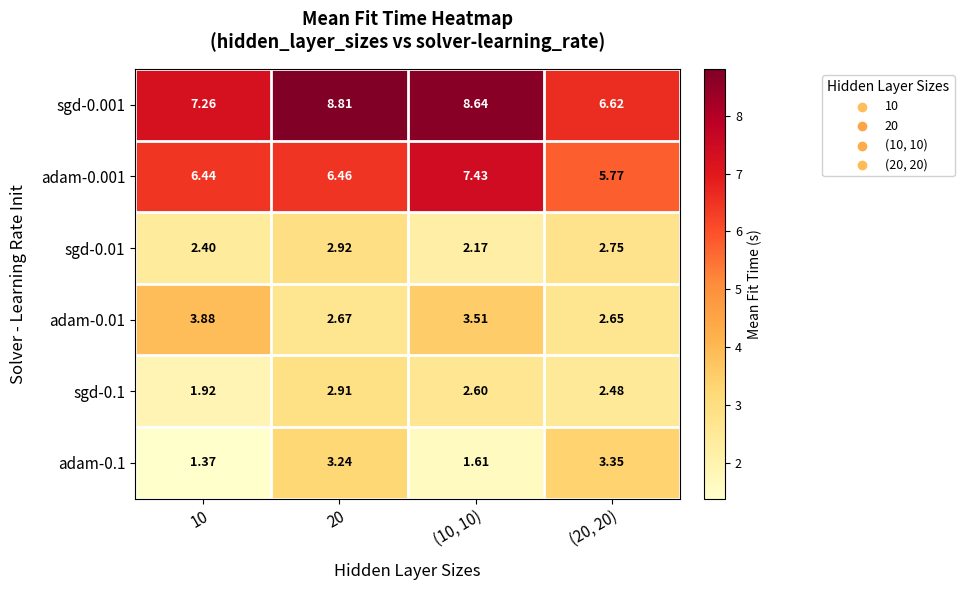

Is the value of sgd-0.1 at (20, 20) greater than the value of adam-0.001 at 20?

No